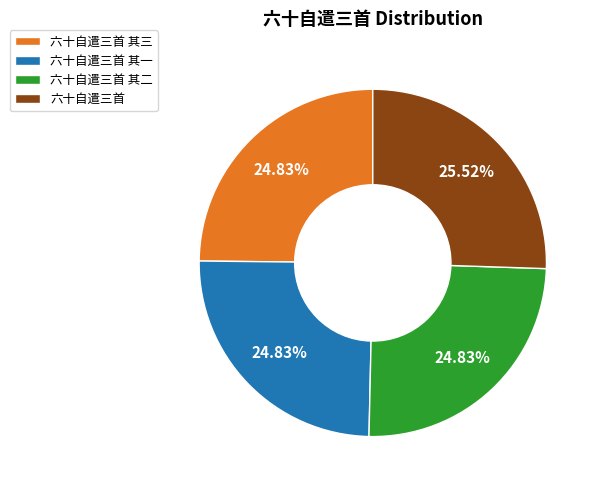

Which has a higher value, 六十自遣三首 其一 or 六十自遣三首?

六十自遣三首